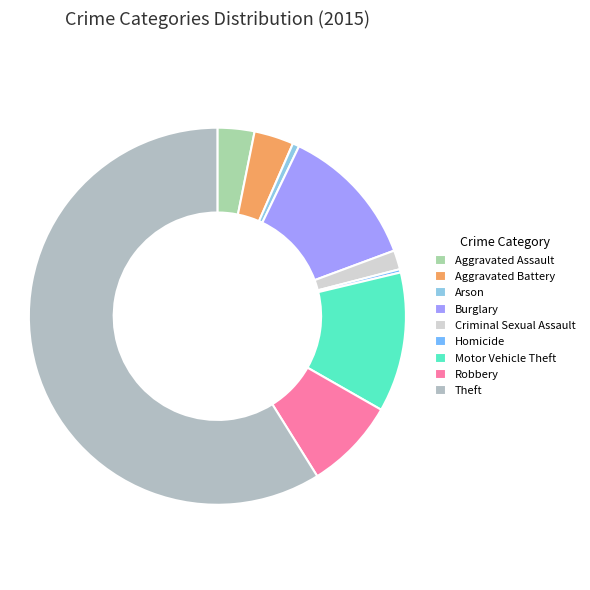

How many slices are in this pie chart?

9